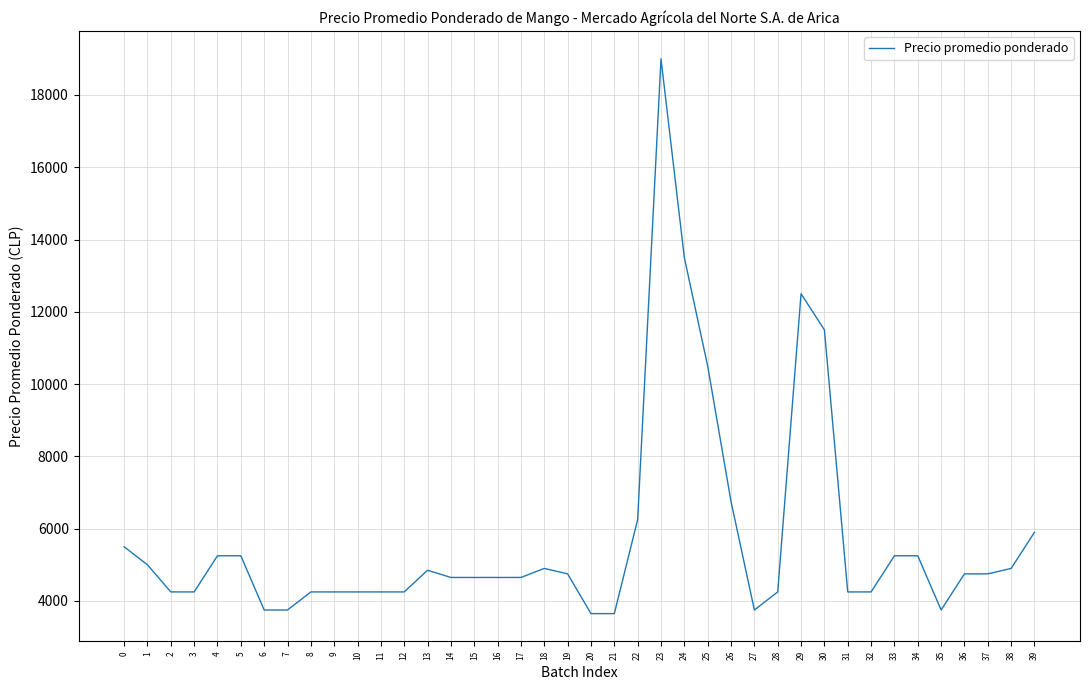

What is the change in value from 8 to 27?

-500